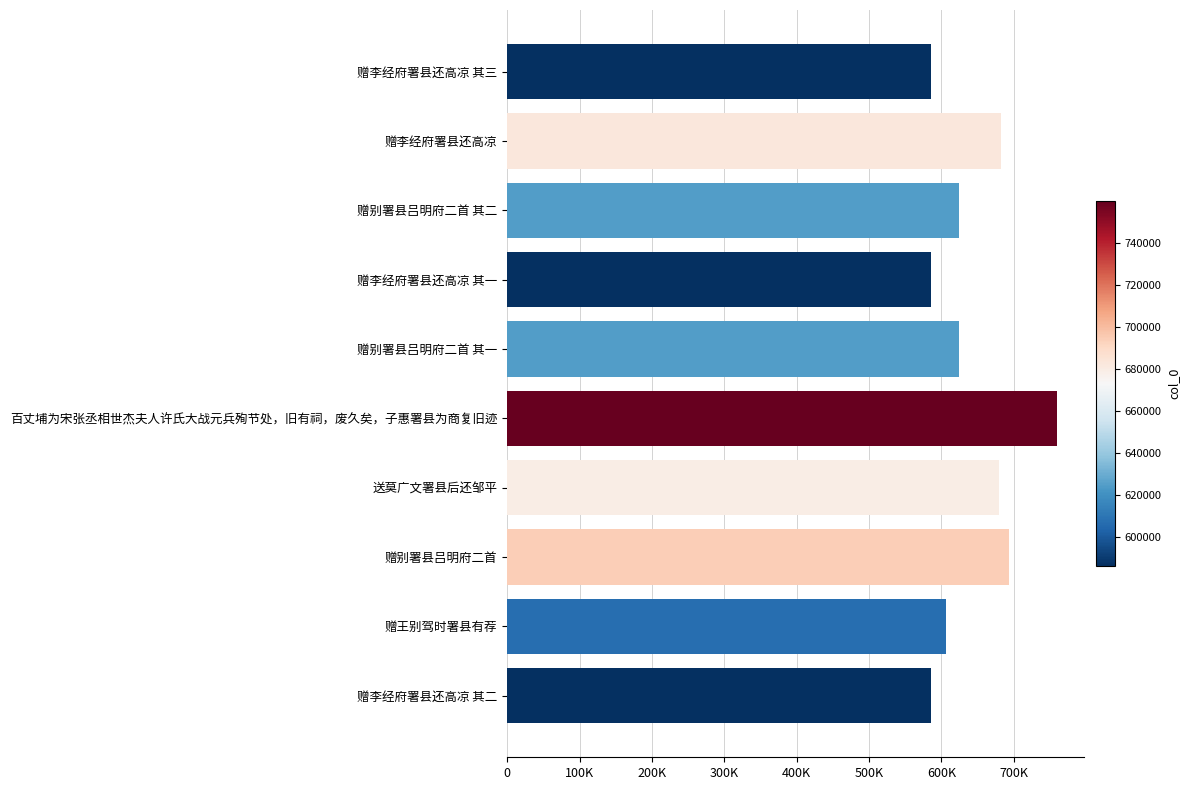

Are the bars horizontal?

Yes